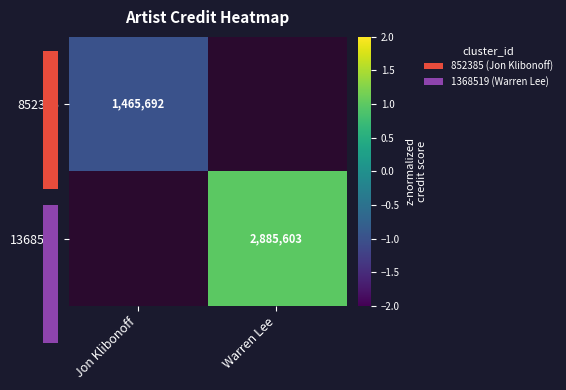

Is the value of 1368519 at Warren Lee greater than the value of 852385 at Jon Klibonoff?

Yes